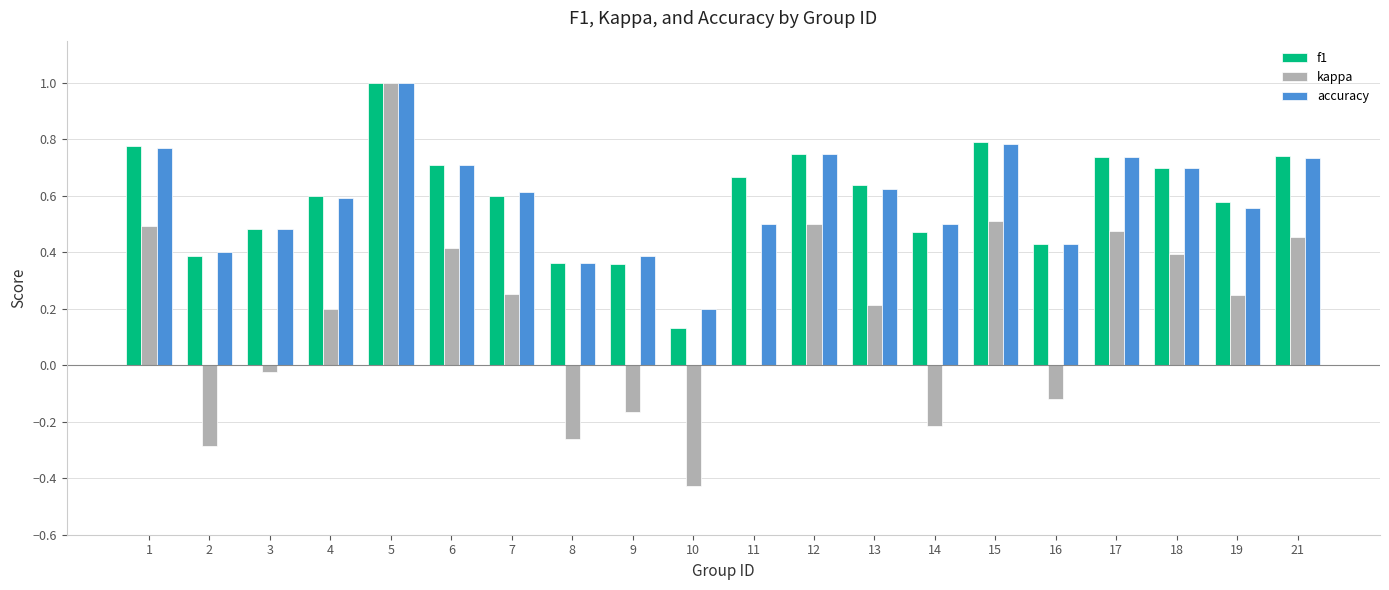

What is the sum of the accuracy values at 1 and 8?

1.1